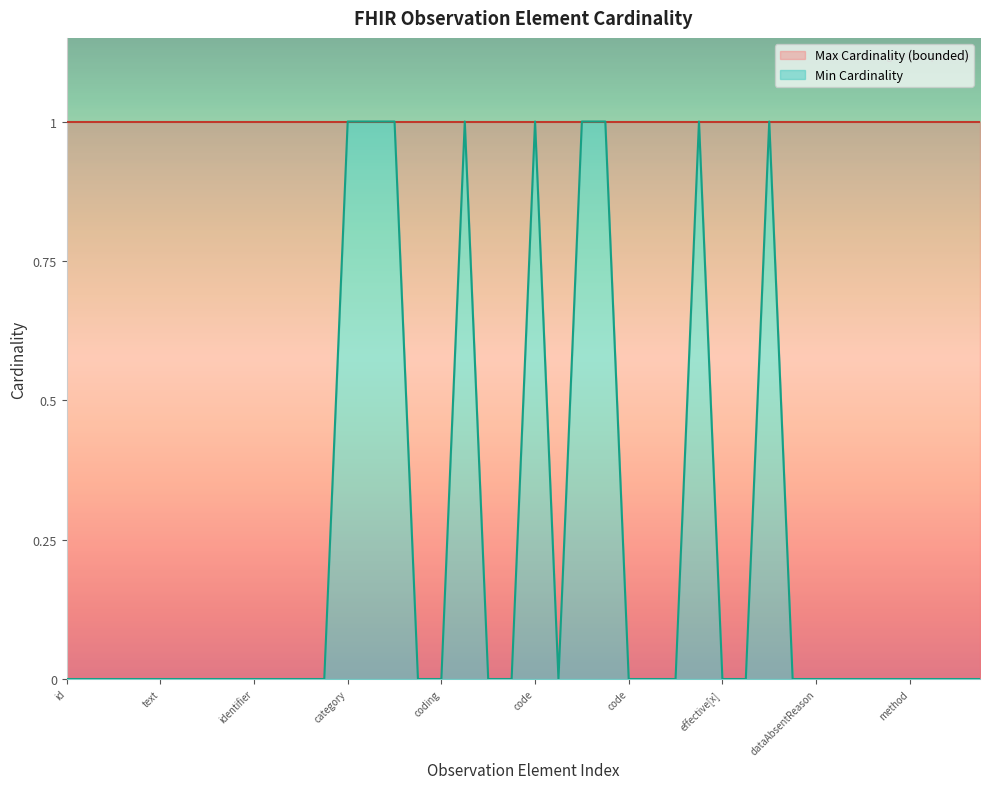

How many lines are shown in the chart?

1